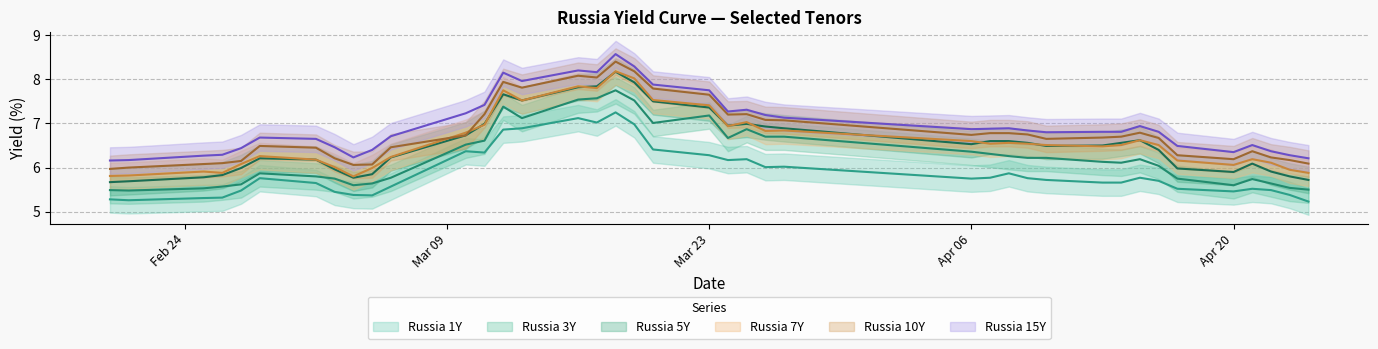

What is the difference between the maximum and minimum values in the Russia 15Y series?

2.4